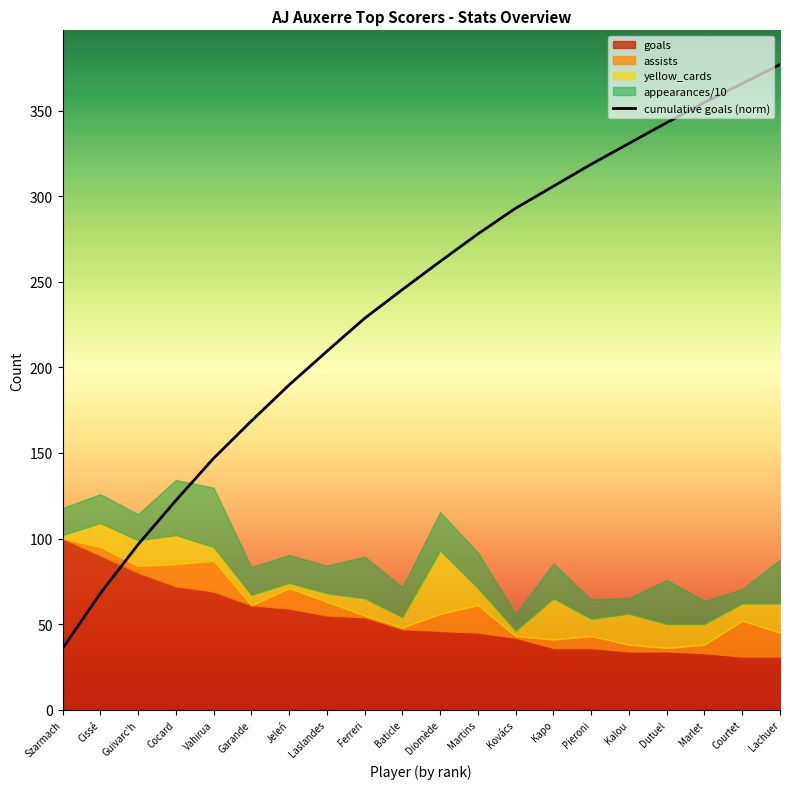

What is the difference between the maximum and second lowest values?

309.1